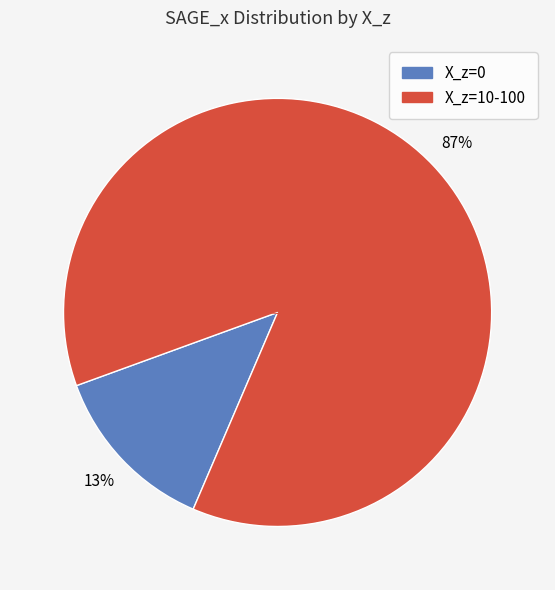

Is there any slice that represents more than half of the pie?

Yes